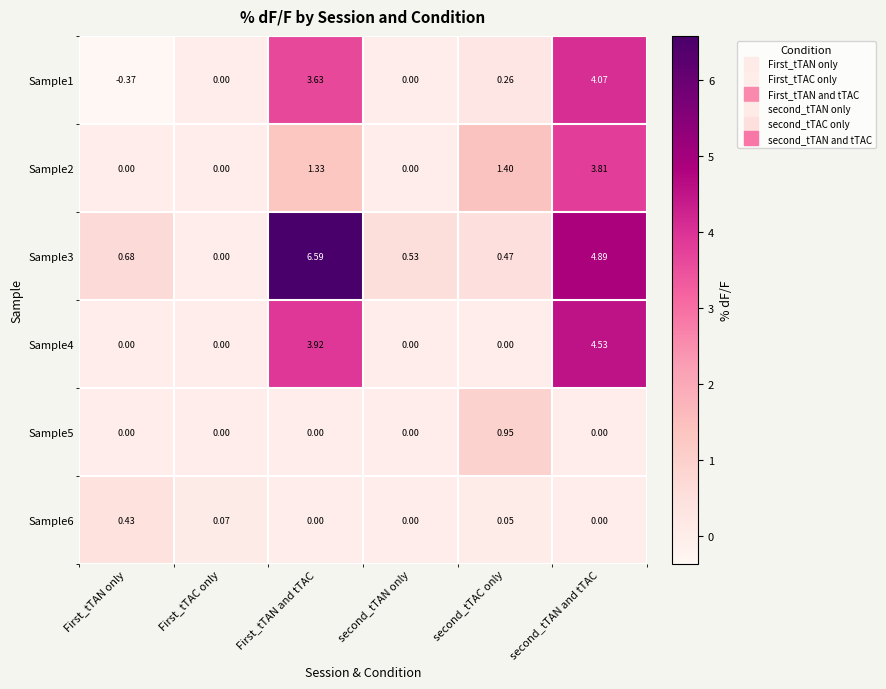

Is the value of Sample5 at First_tTAN only greater than the value of Sample1 at second_tTAC only?

No